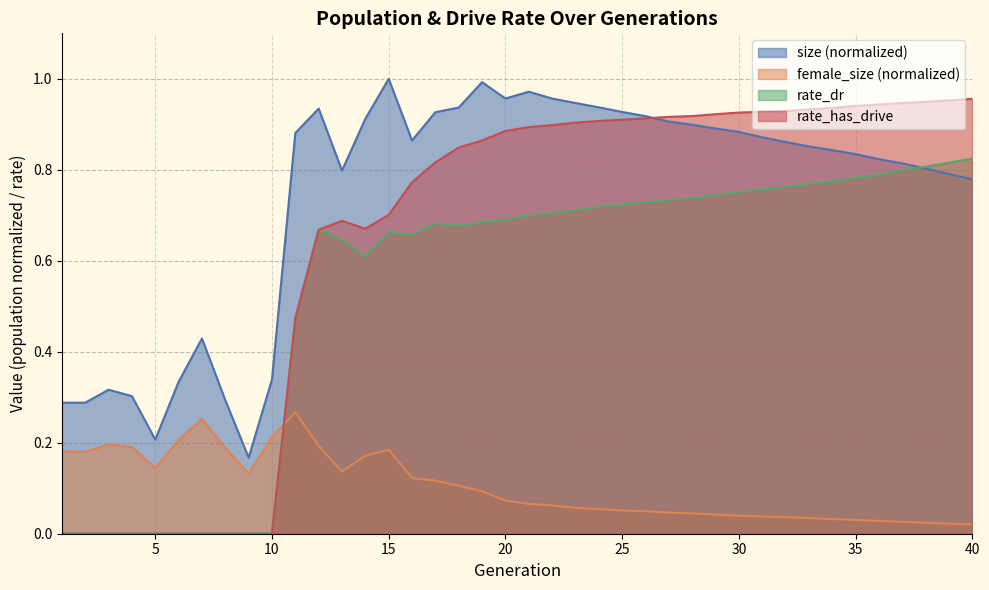

What is the difference between the female_size values at 11 and 13?

0.1